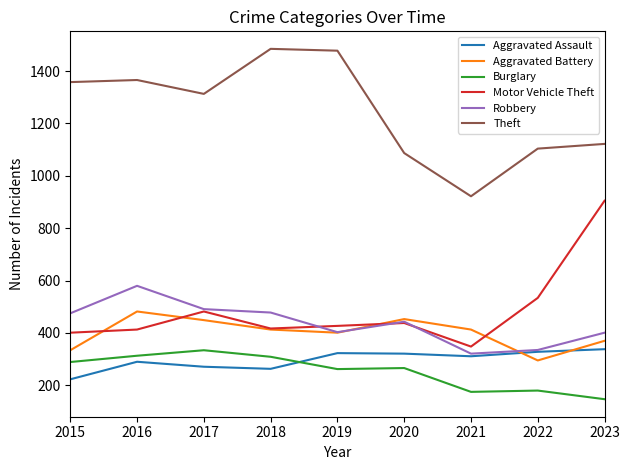

Count the number of categories in the chart.

9